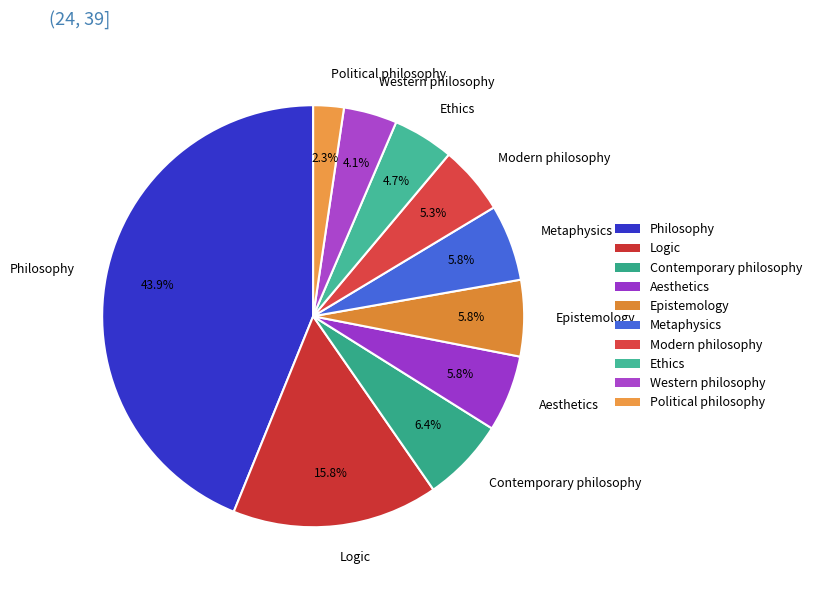

Does any single category account for the majority?

No